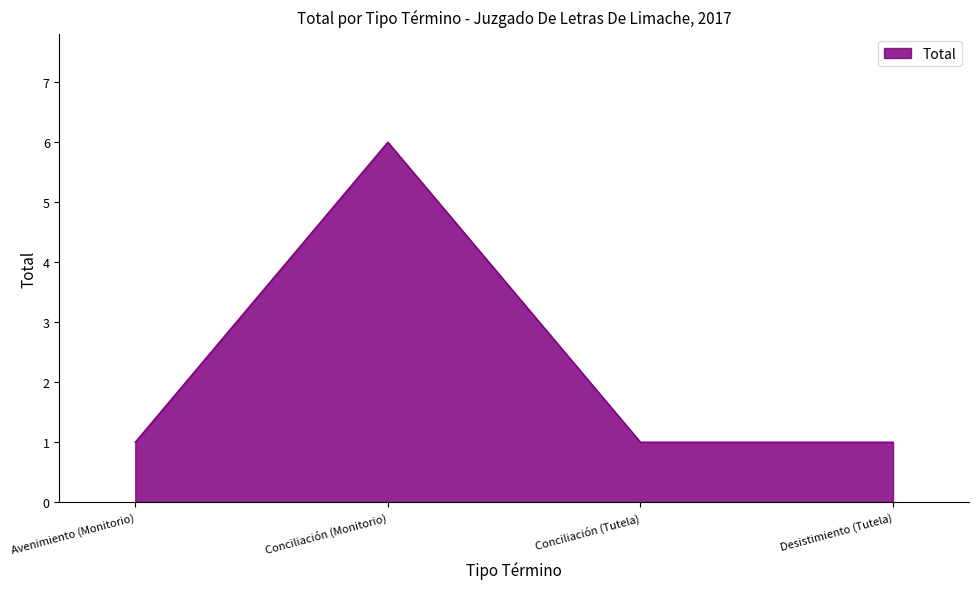

How many lines are shown in the chart?

1